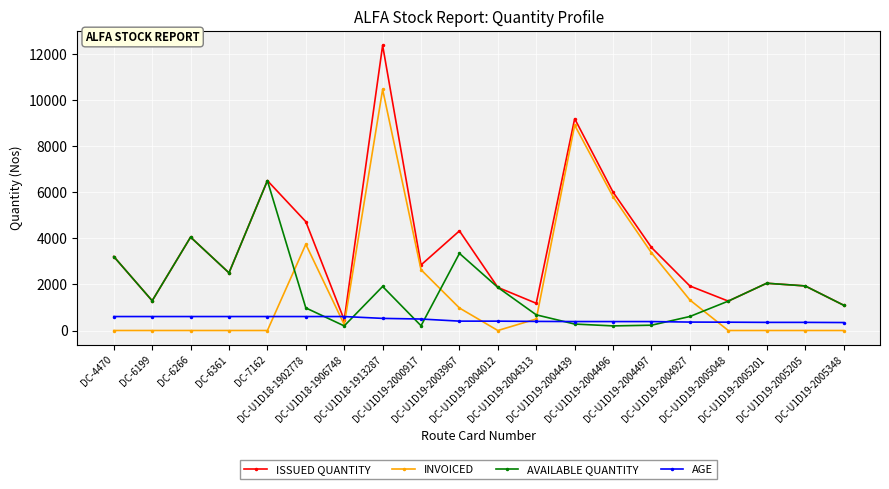

True or false: INVOICED and ISSUED QUANTITY cross at least once.

False